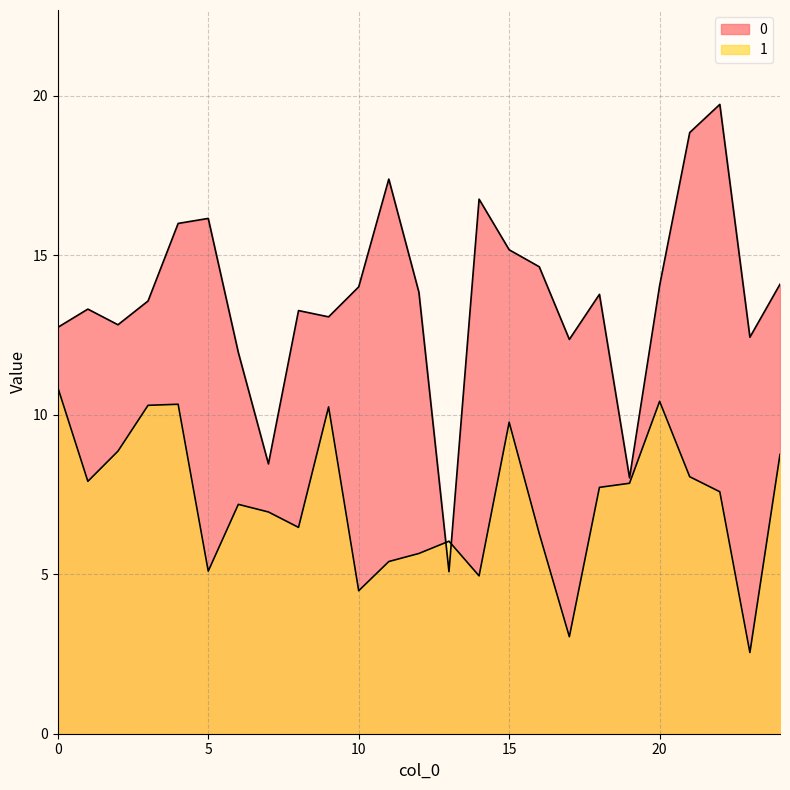

Reading left to right, transcribe all the data shown in this chart.

0: 12.7	13.3	12.8	13.6	16.0	16.2	11.9	8.5	13.3	13.1	14.0	17.4	13.8	5.1	16.8	15.2	14.6	12.4	13.8	8.0	14.0	18.8	19.7	12.4	14.1
1: 10.9	7.9	8.9	10.3	10.3	5.1	7.2	7.0	6.5	10.2	4.5	5.4	5.6	6.0	4.9	9.8	6.3	3.0	7.7	7.9	10.4	8.1	7.6	2.5	8.8